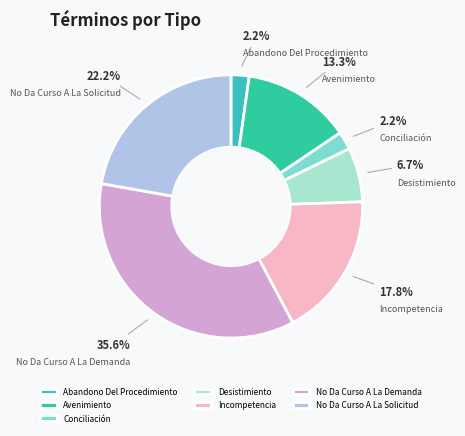

To the nearest percent, what percentage of the pie is Desistimiento?

7%